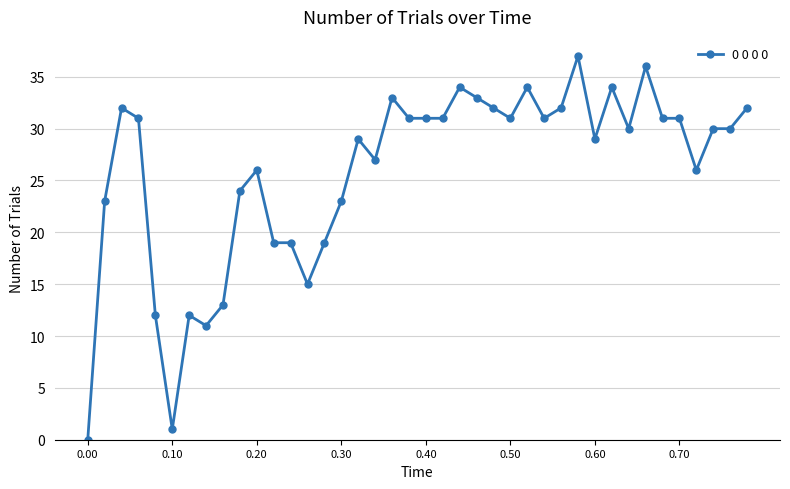

True or false: the data has more than 0 interior local peaks.

True